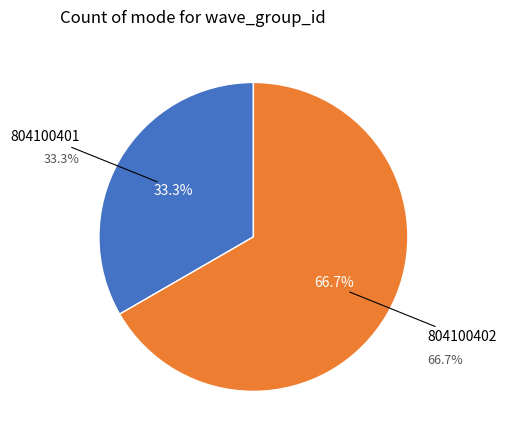

Combined, do 804100401 and 804100402 account for over 50%?

Yes